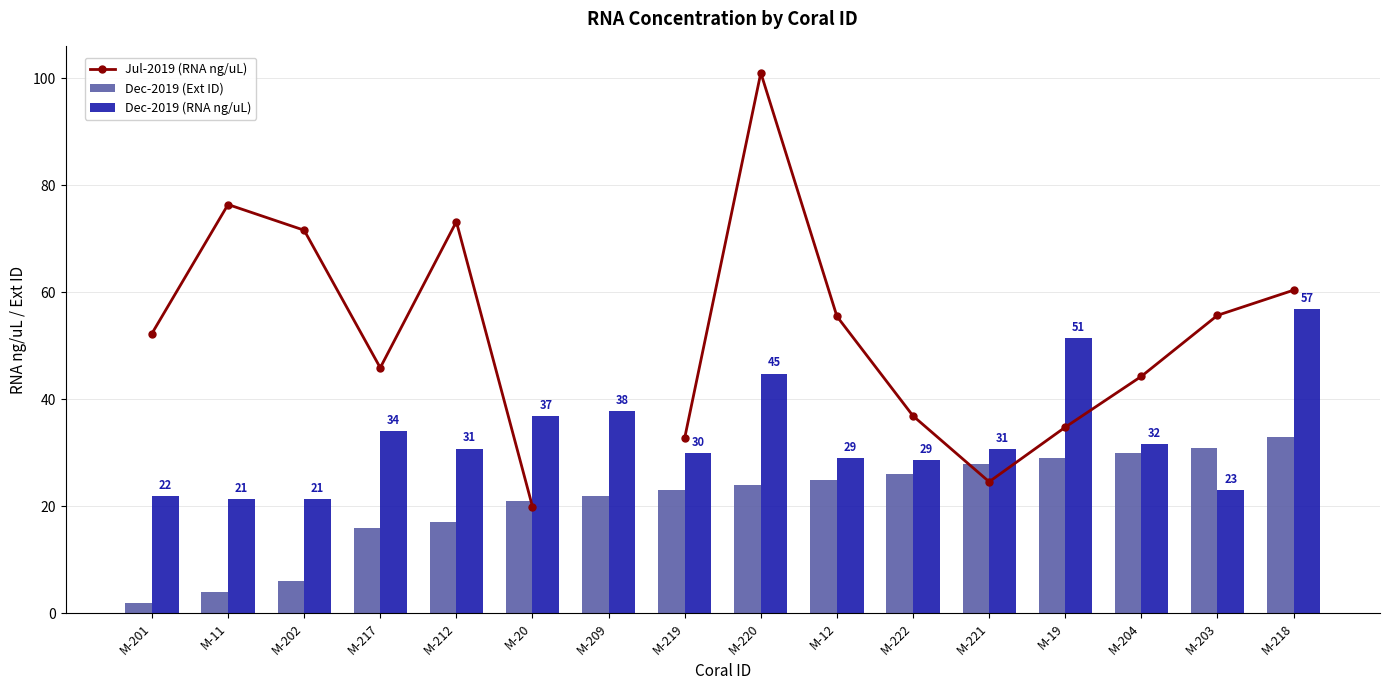

List the series in order of their peak value, highest first.

Jul-2019 (RNA ng/uL), Dec-2019 (RNA ng/uL), Dec-2019 (Ext ID)